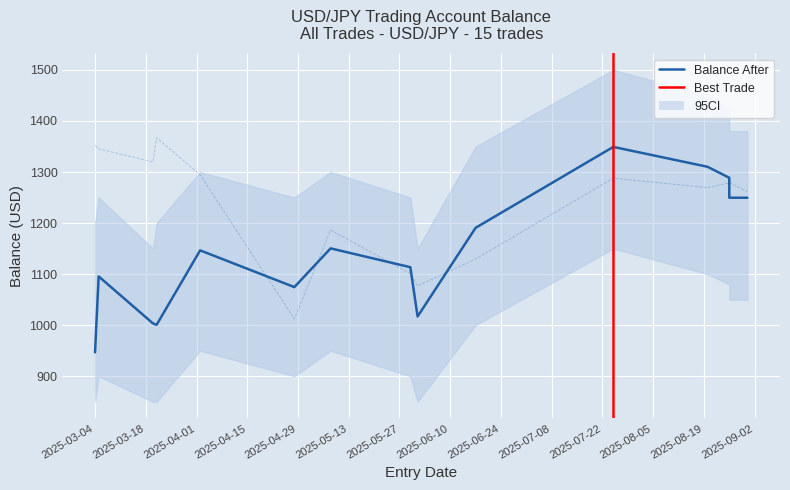

How many values in the balance_after series are below 1146?

7